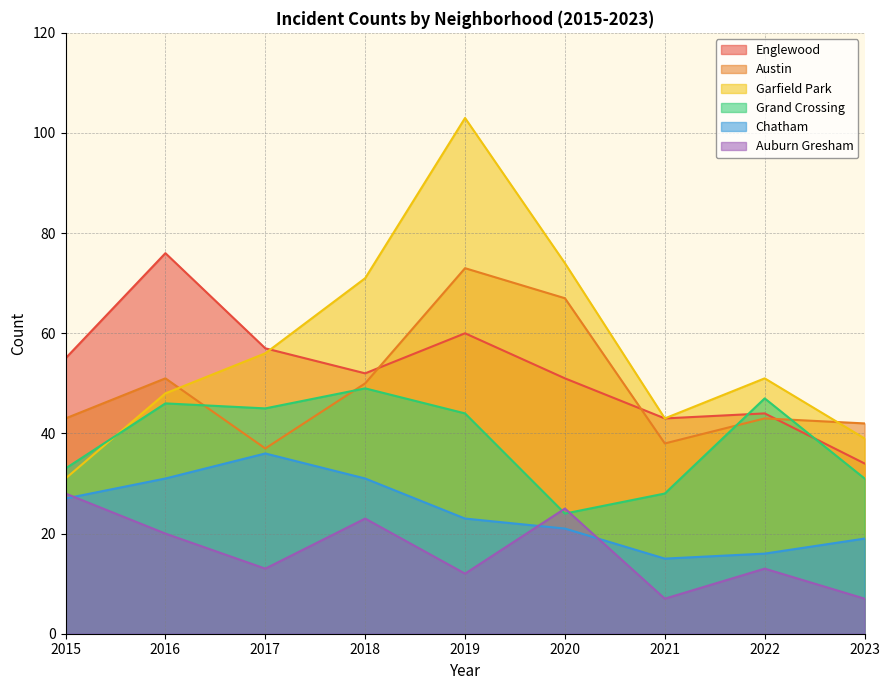

Which series has the largest total across all categories?

Garfield Park